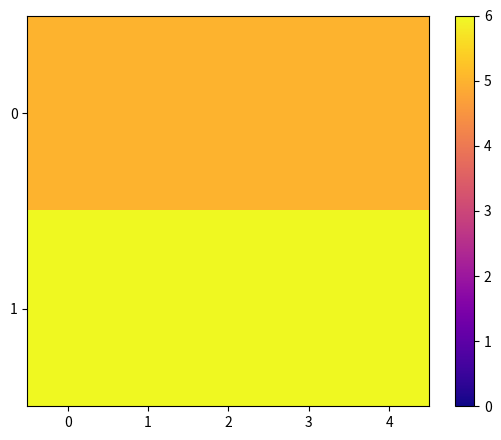

Which series changed the most between 1 and 3?

row_0